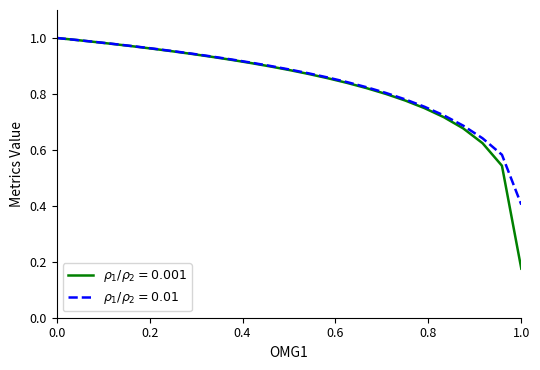

Does the chart have visible grid lines?

No